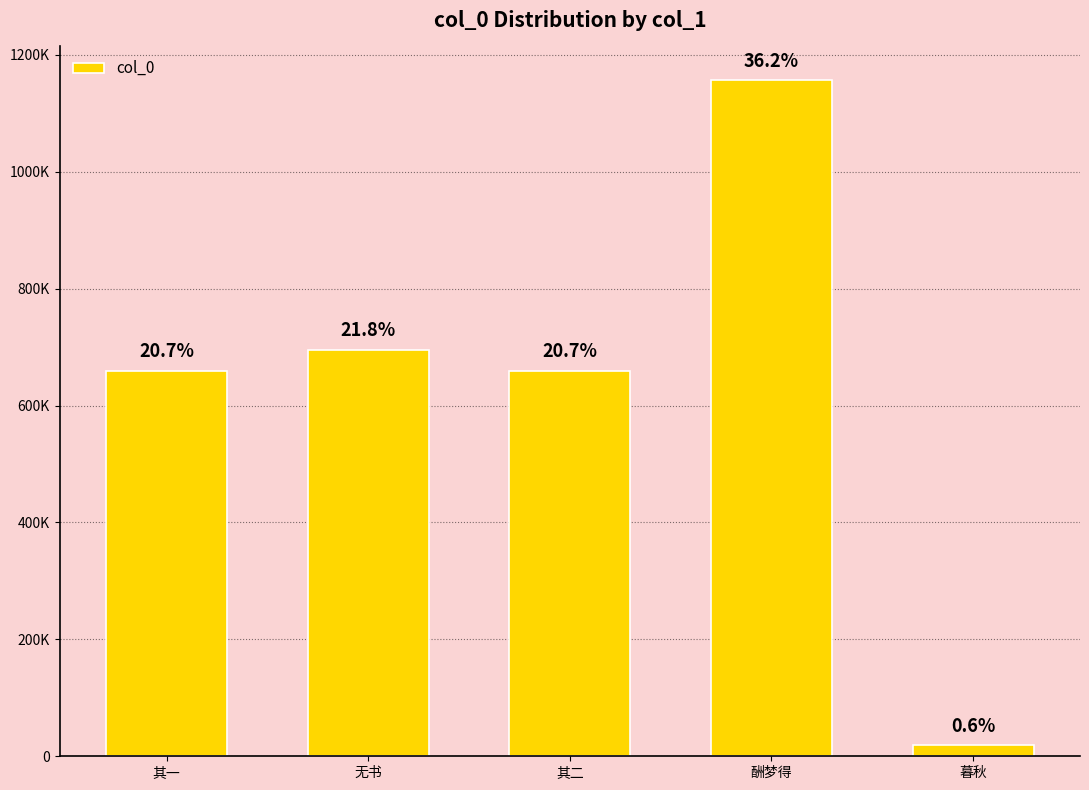

What is the value of the 4th bar from the left?

1156651